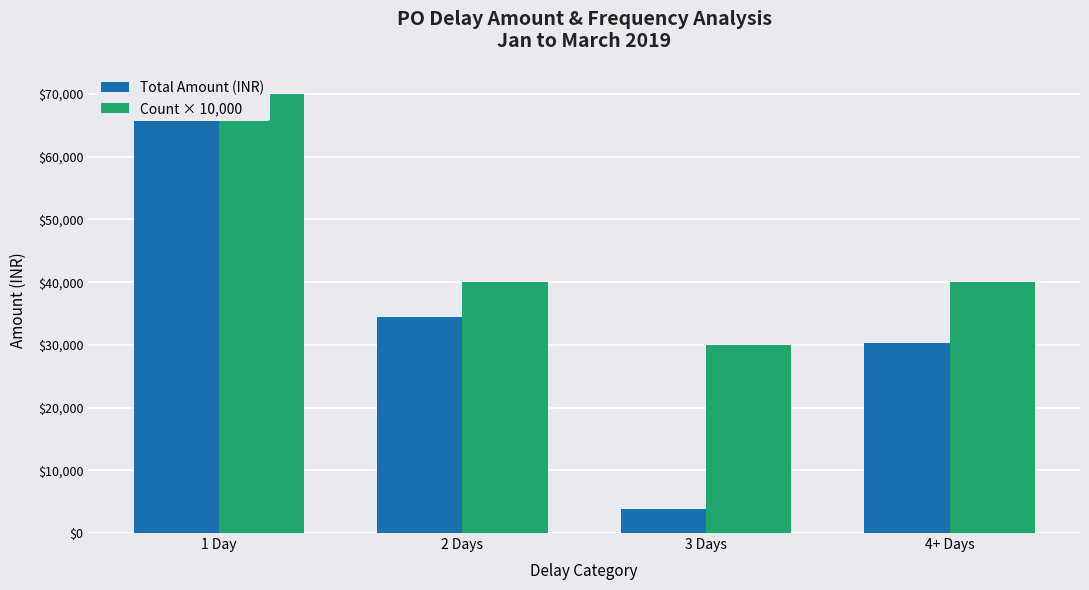

Reading right to left, transcribe all the data shown in this chart.

Total Amount (INR): 4+ Days=30329	3 Days=3760	2 Days=34503	1 Day=70642
Count × 10,000: 4+ Days=40000	3 Days=30000	2 Days=40000	1 Day=70000